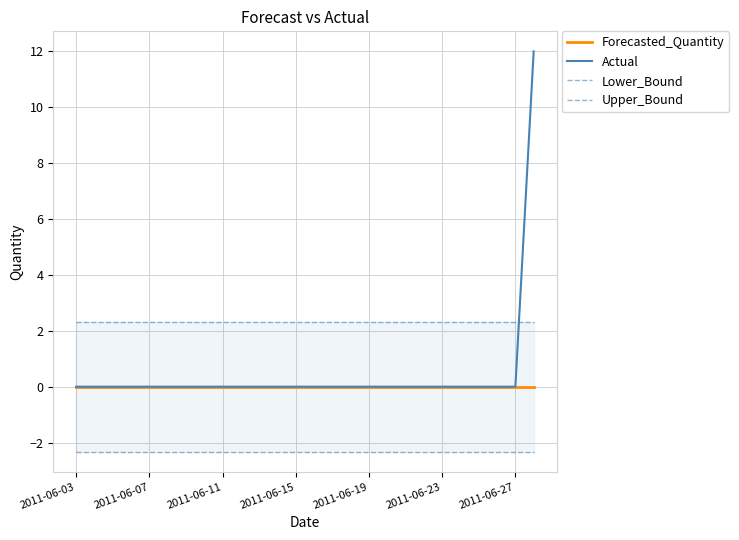

How many distinct data groups are displayed?

4